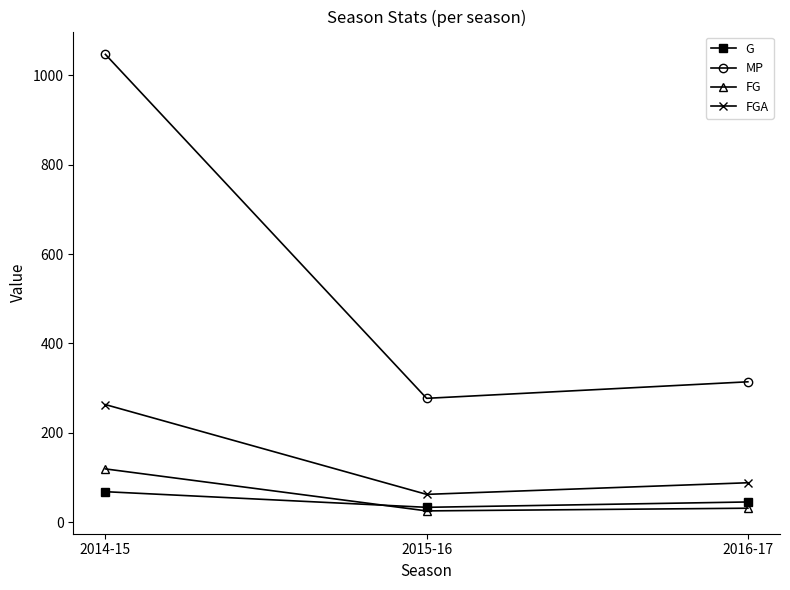

Is it true that FGA equals 19 at 2016-17?

False